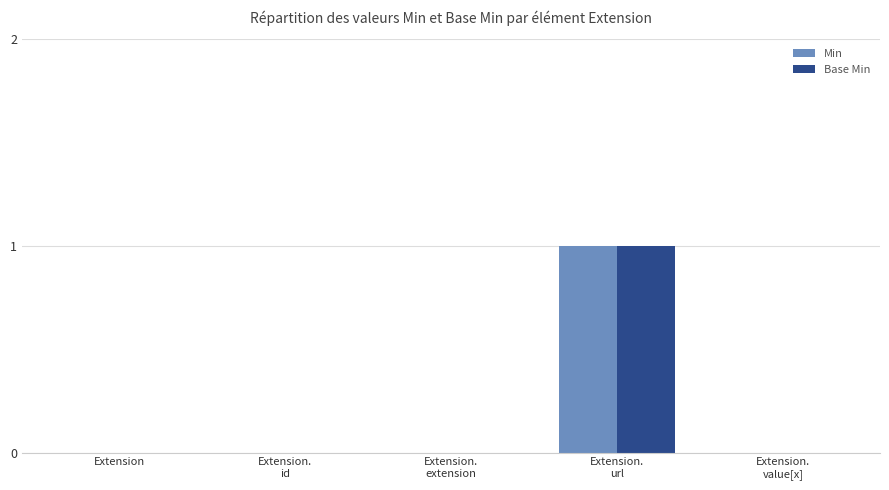

Count the number of data series in this chart.

2